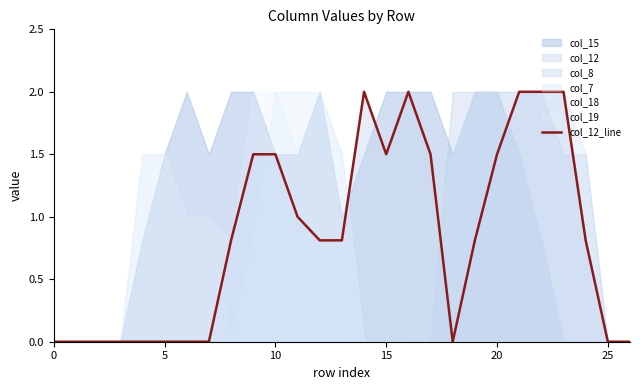

What is the difference between the second highest and minimum values?

2.0